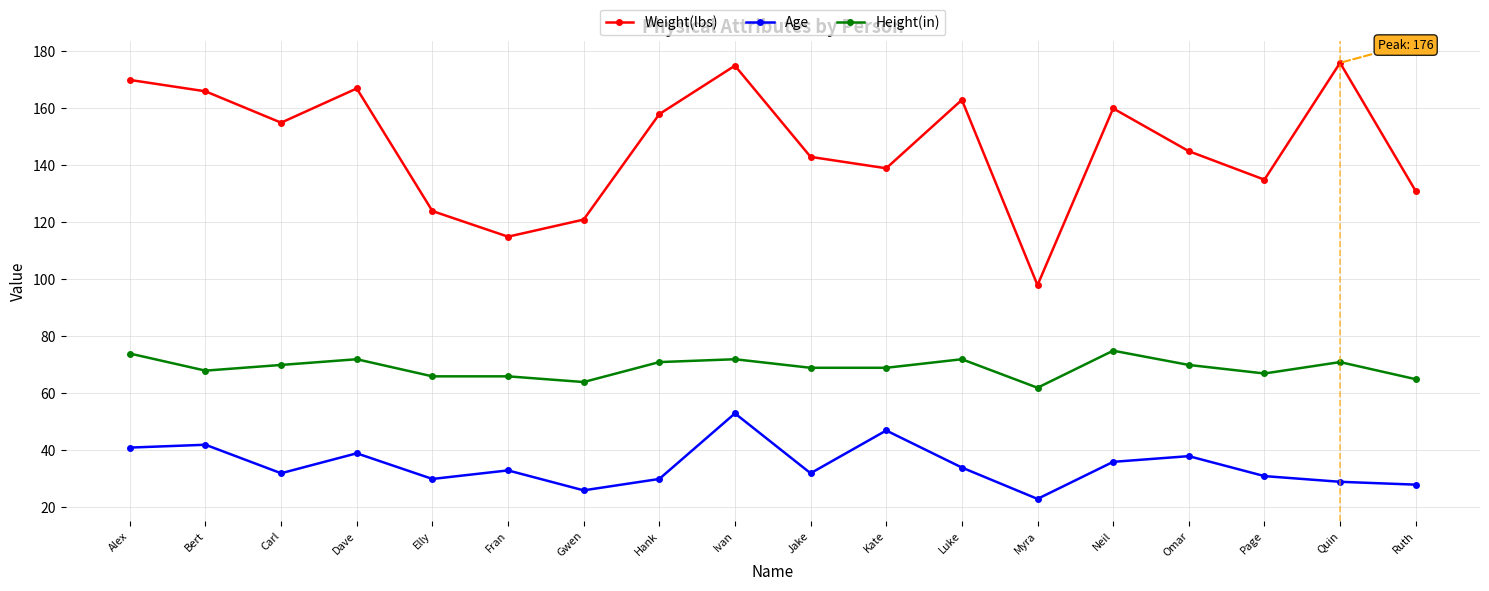

At which label does Height(in) first exceed 70?

Alex